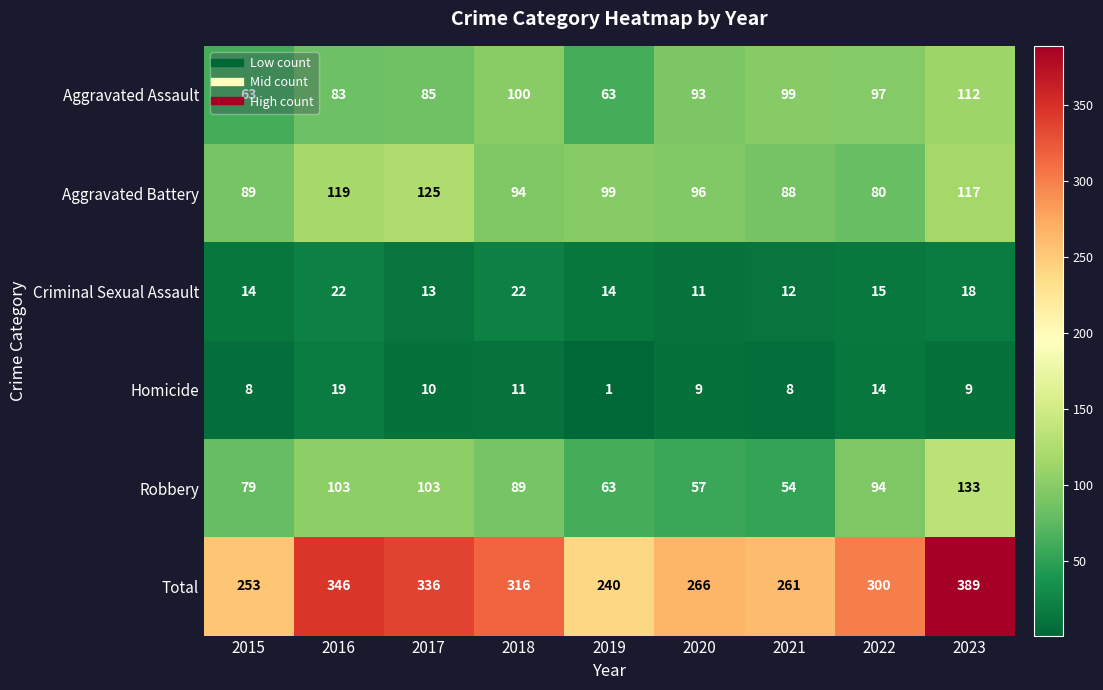

How many data points does each series have?

9